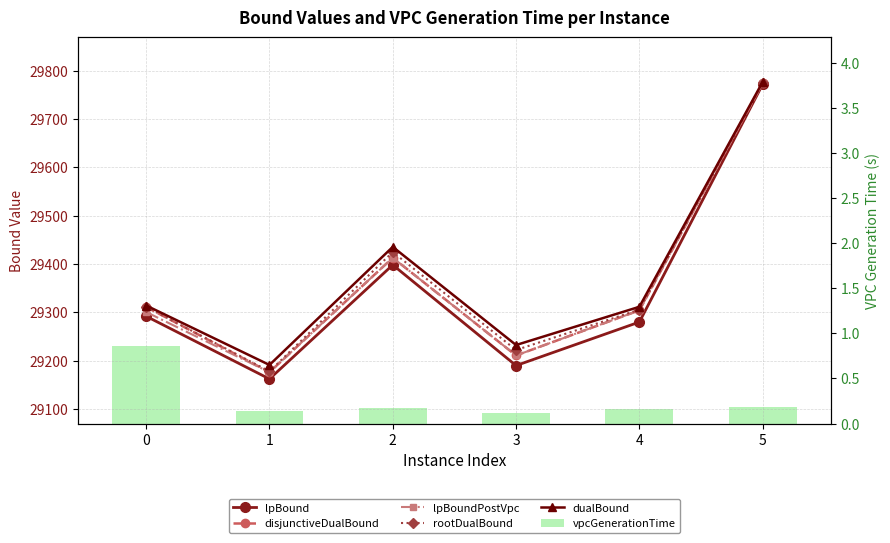

What is the average value of the lpBound series?

29348.9